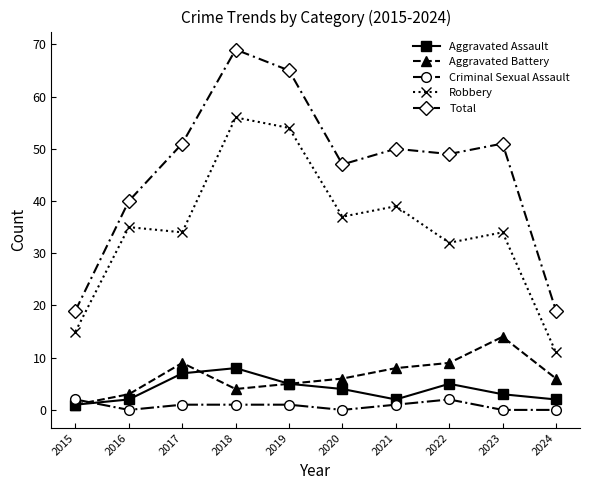

What is the difference between the maximum and second lowest values in the Robbery series?

41